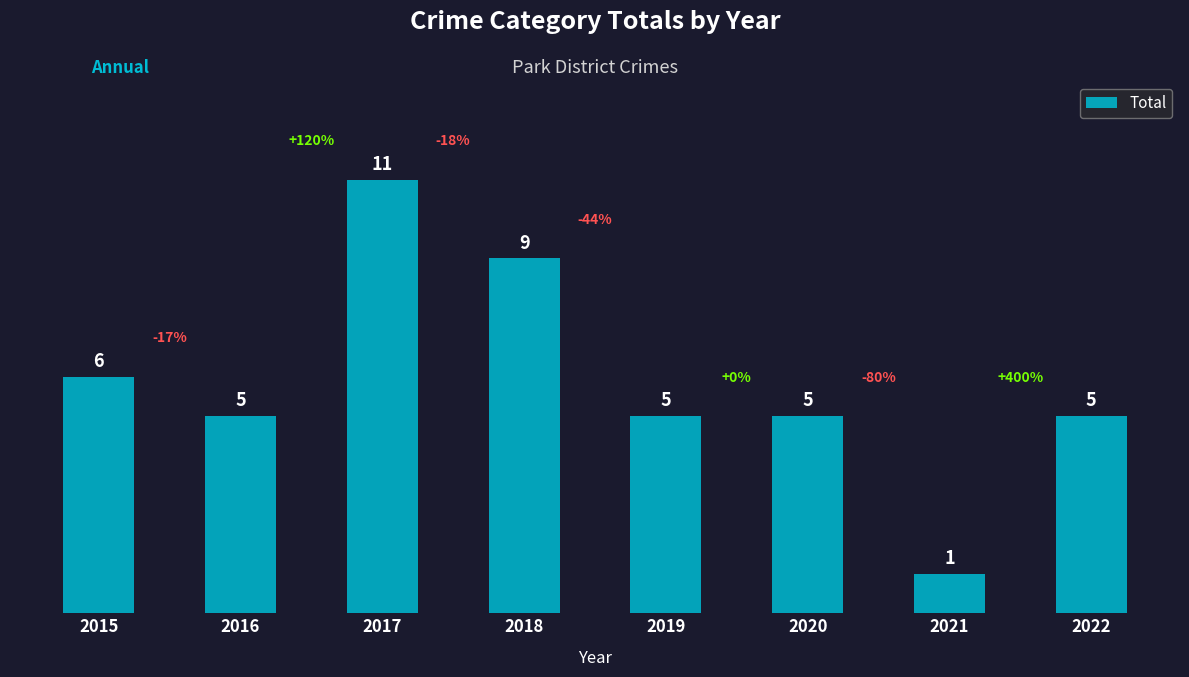

What is the maximum value shown in the chart?

11